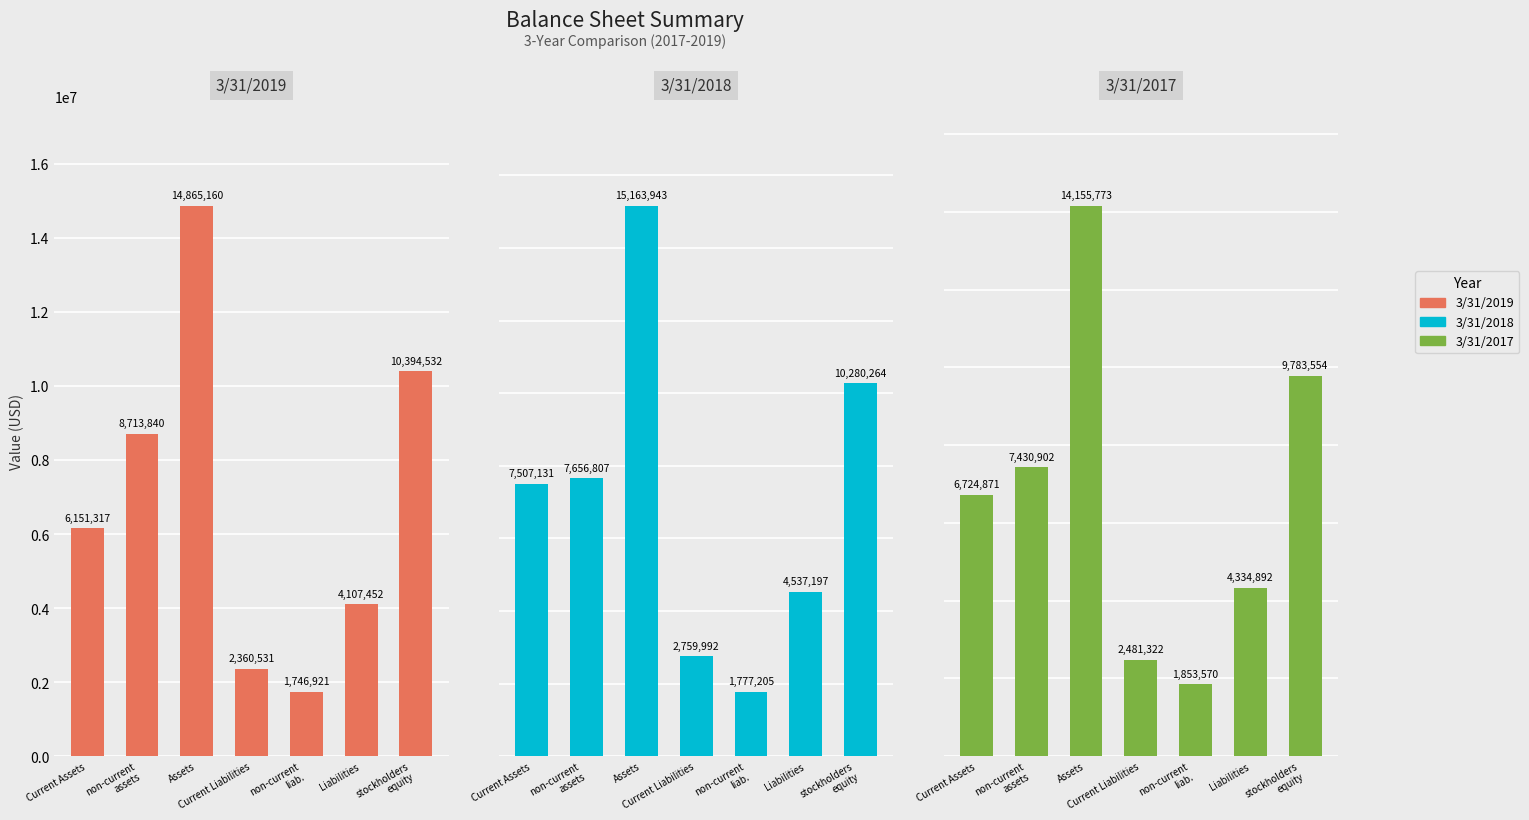

Reading left to right, what are all the values shown in this chart?

3/31/2019: Current Assets=6151317	non-current
assets=8713840	Assets=14865160	Current Liabilities=2360531	non-current
liab.=1746921	Liabilities=4107452	stockholders
equity=10394532
3/31/2018: Current Assets=7507131	non-current
assets=7656807	Assets=15163943	Current Liabilities=2759992	non-current
liab.=1777205	Liabilities=4537197	stockholders
equity=10280264
3/31/2017: Current Assets=6724871	non-current
assets=7430902	Assets=14155773	Current Liabilities=2481322	non-current
liab.=1853570	Liabilities=4334892	stockholders
equity=9783554